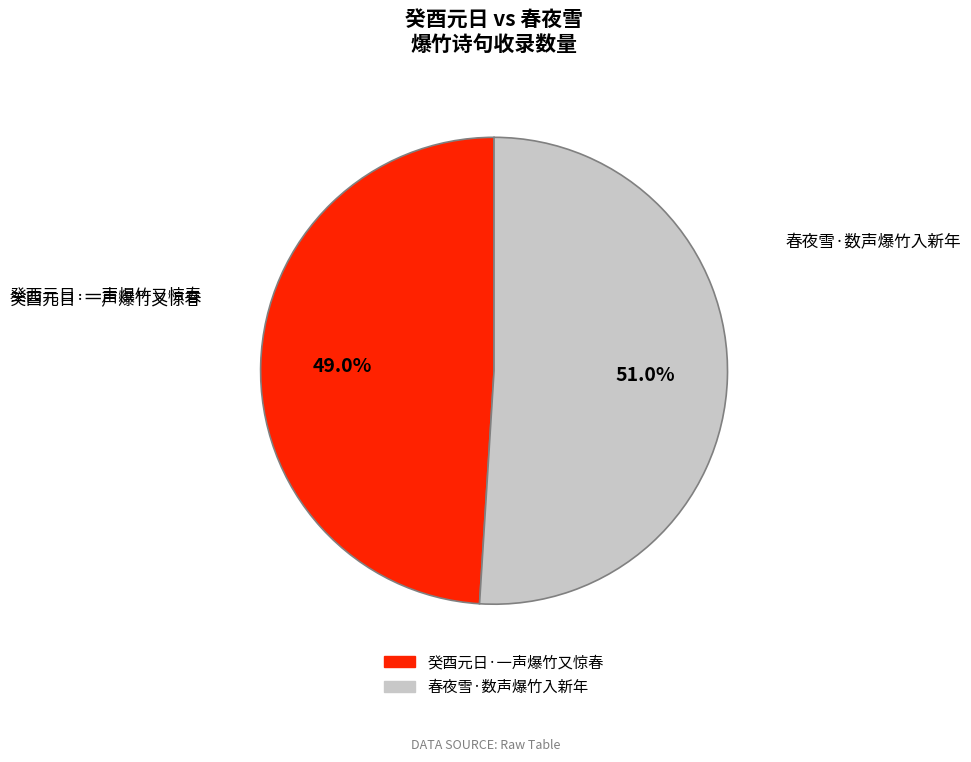

Between 春夜雪·数声爆竹入新年 and 癸酉元日·一声爆竹又惊春, which is larger?

春夜雪·数声爆竹入新年